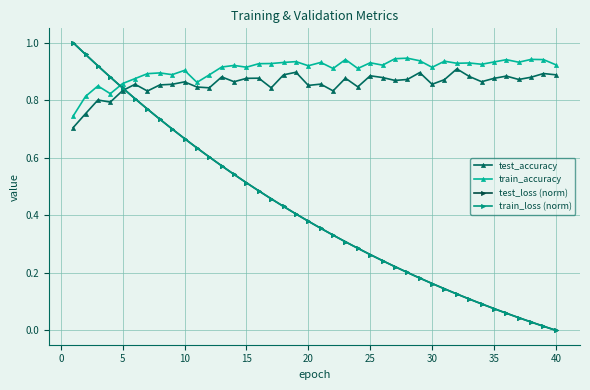

Which series ends up on top after the final intersection of train_accuracy and train_loss (norm)?

train_accuracy